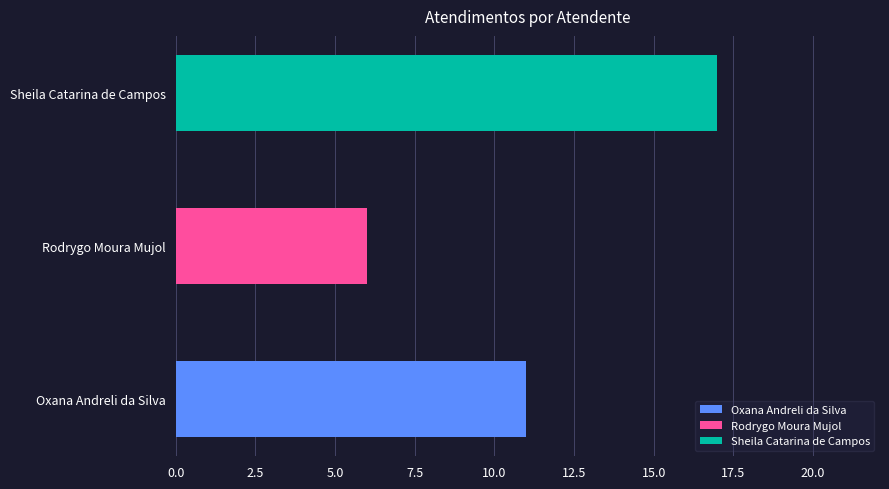

List the labels in order of value, largest first.

Sheila Catarina de Campos, Oxana Andreli da Silva, Rodrygo Moura Mujol